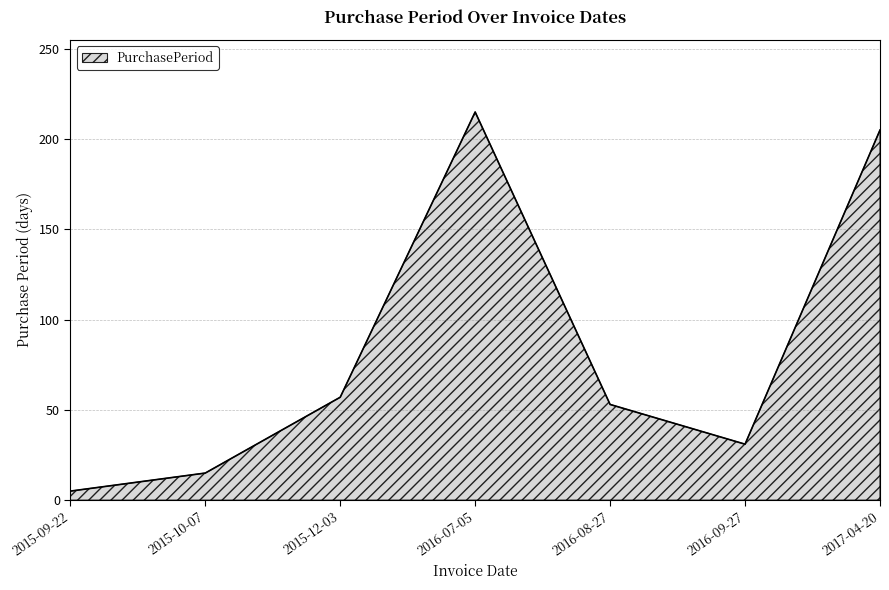

What is the maximum value shown in the chart?

215